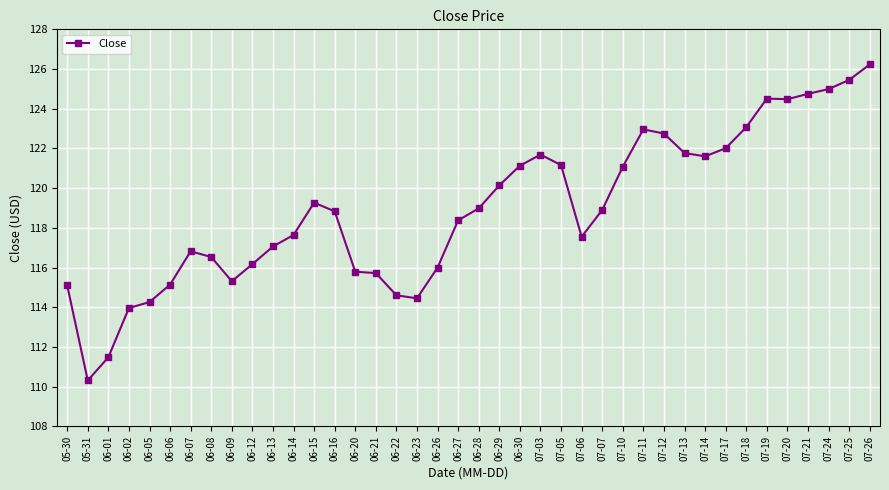

What is the approximate value at 06-29?

120.1